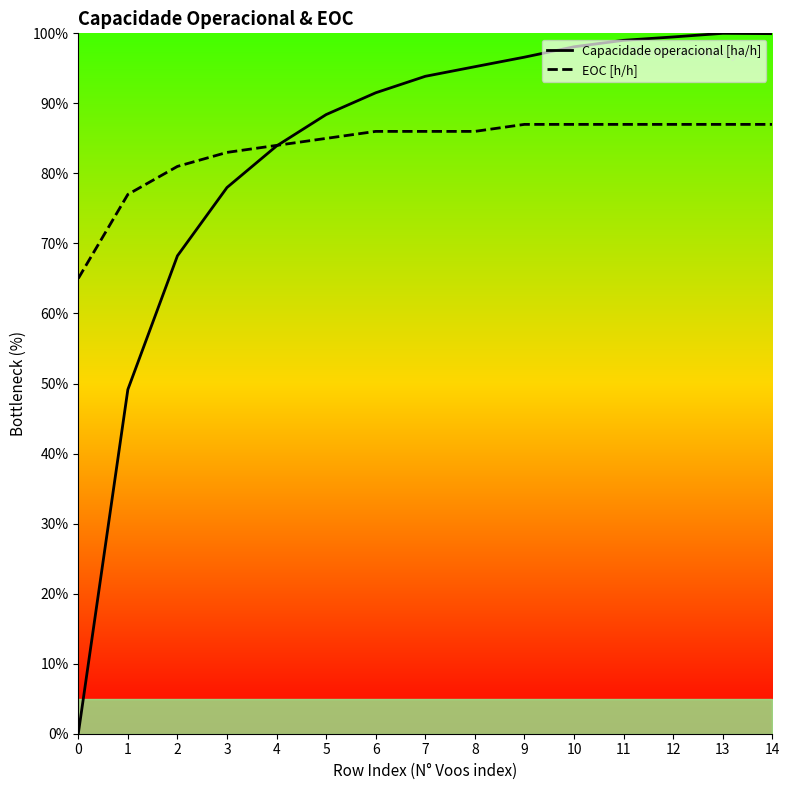

Rank the series at 9 from highest to lowest value.

Capacidade operacional [ha/h], EOC [h/h]